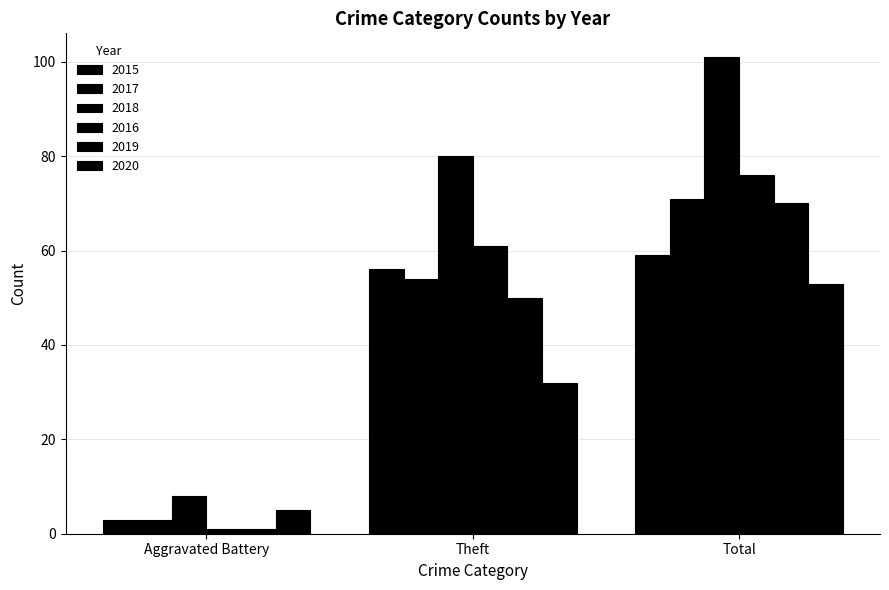

How many data points does each series have?

3